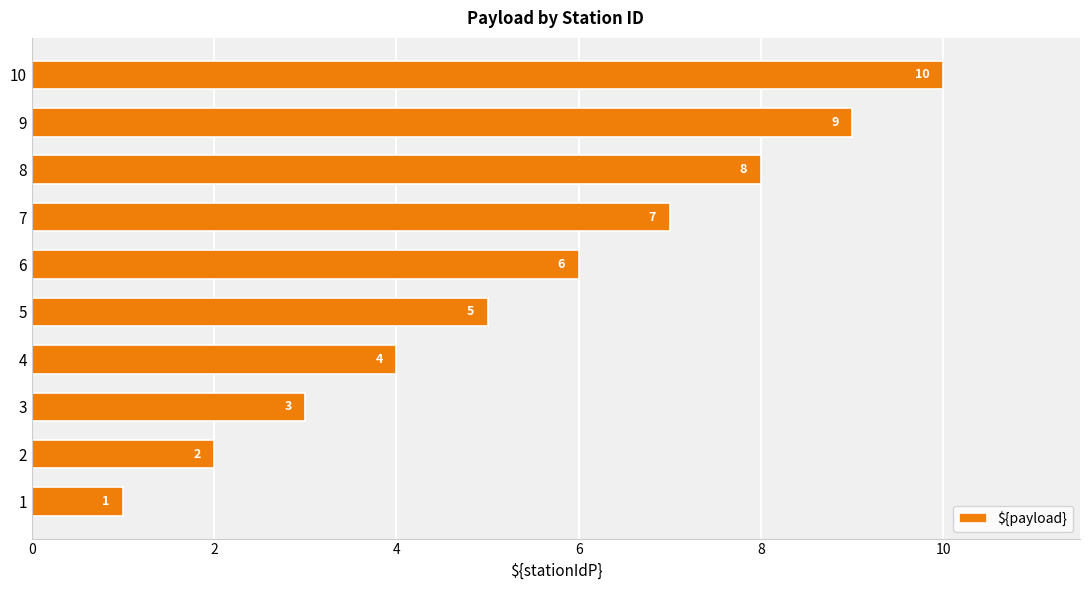

What is the sum of the values at 8 and 9?

17